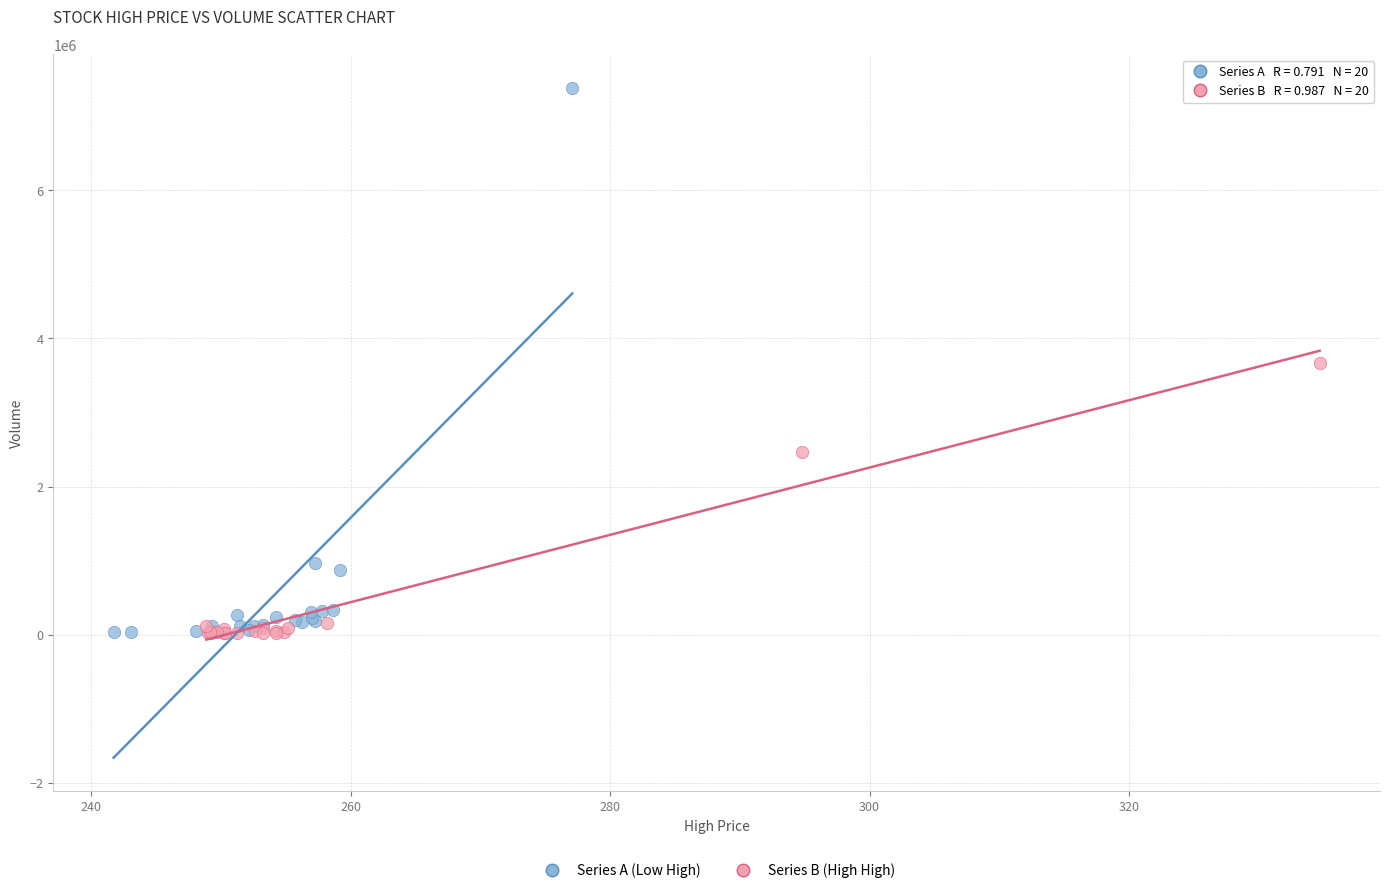

Which series contains the highest Y value?

Series A (Low High)